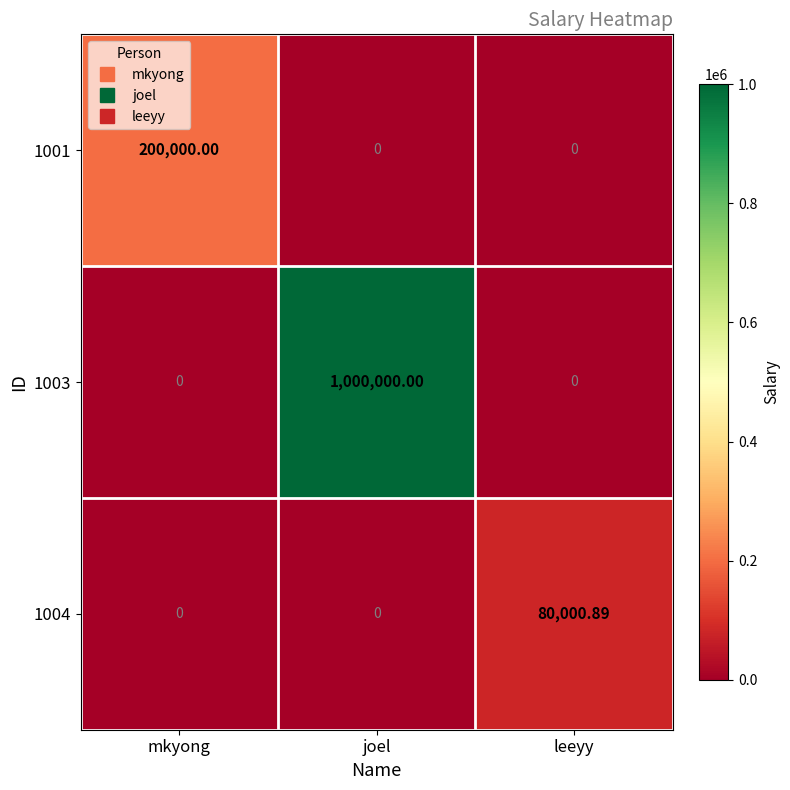

Rank the series by their maximum value, from highest to lowest.

1003, 1001, 1004